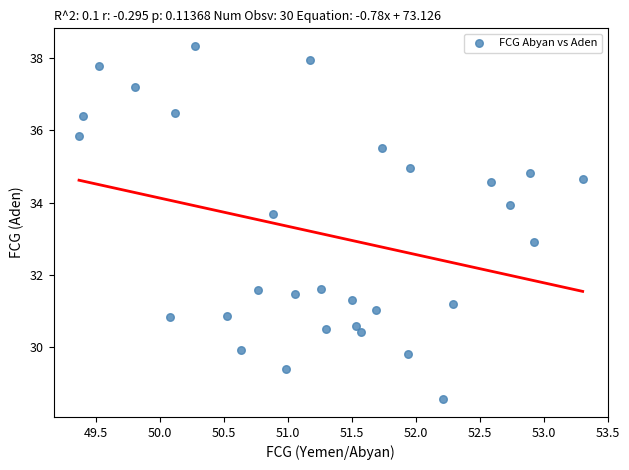

What is the range of X values (max minus min)?

3.9